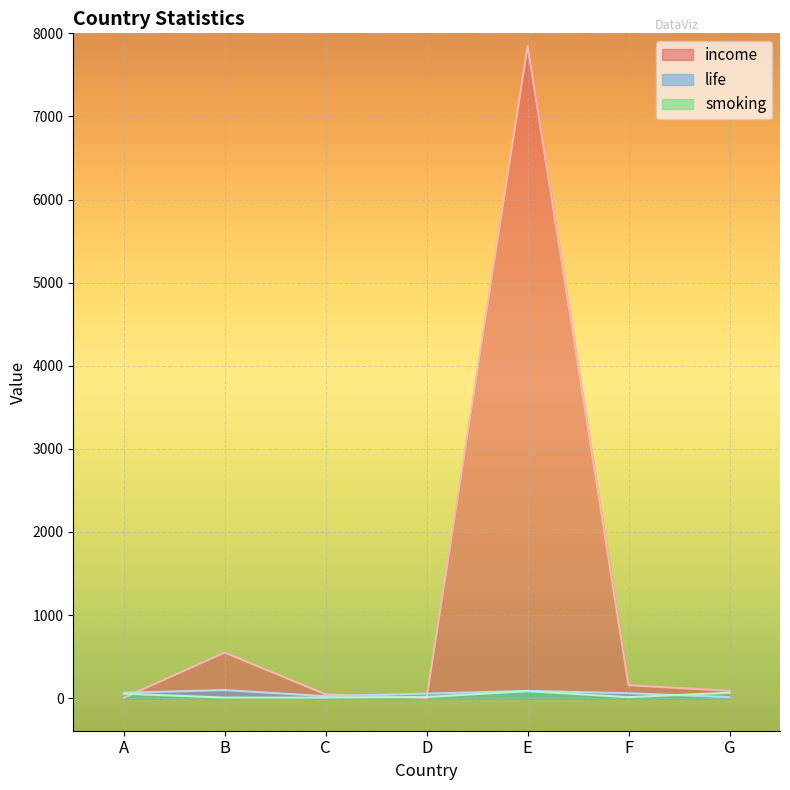

At which label is smoking closest to 45?

A